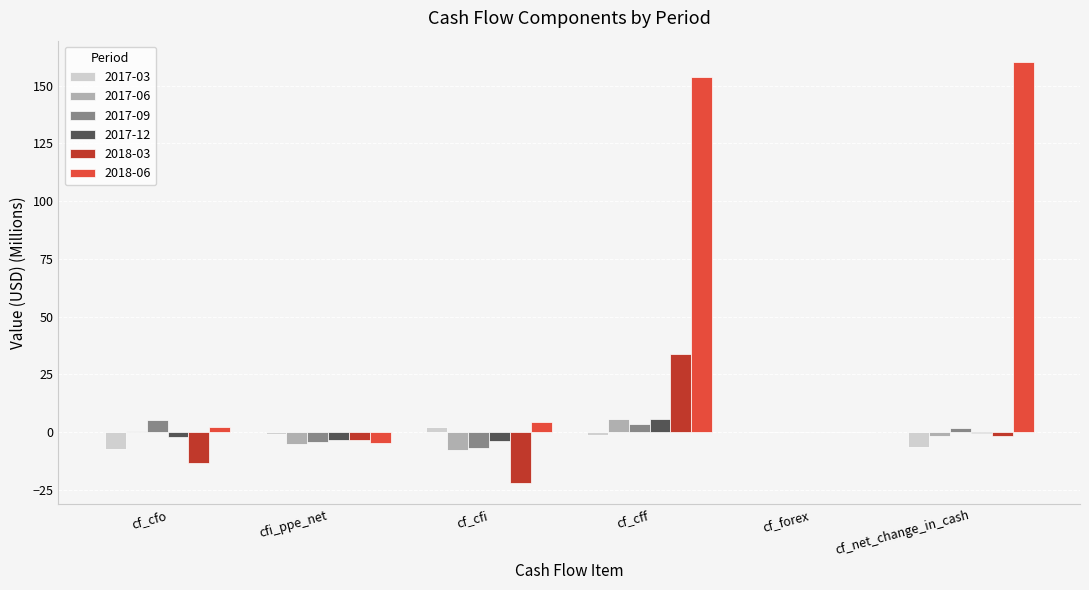

Which series has the largest total across all categories?

2018-06